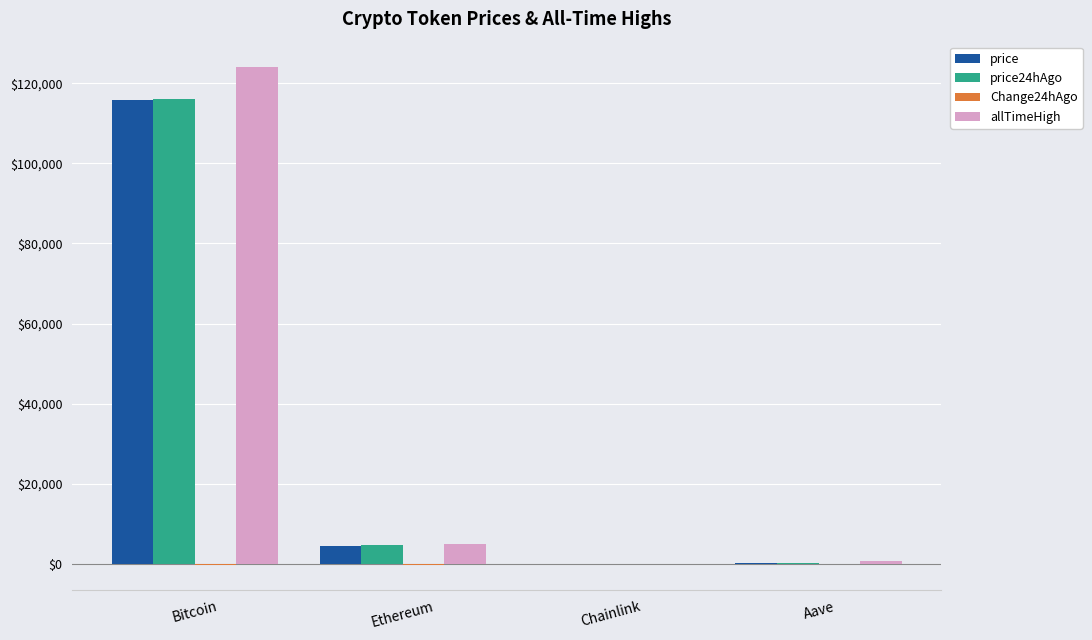

Which category has the highest value across all series?

Bitcoin